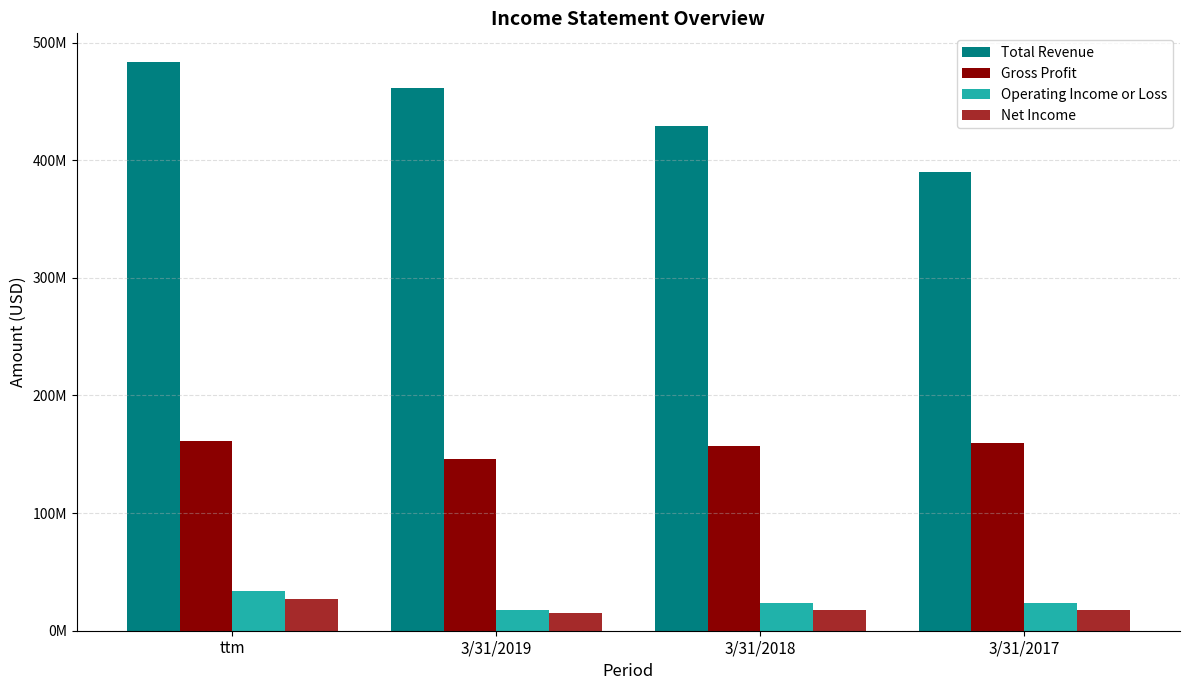

Rank the series by their maximum value, from lowest to highest.

Net Income, Operating Income or Loss, Gross Profit, Total Revenue